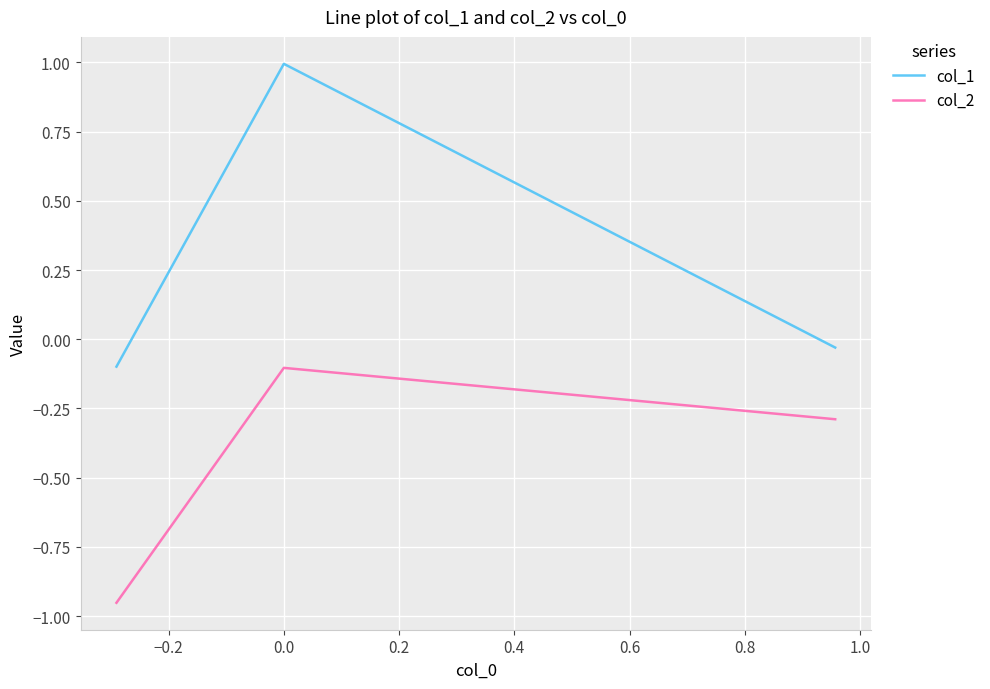

What is the difference between the maximum and second lowest values in the col_1 series?

1.0